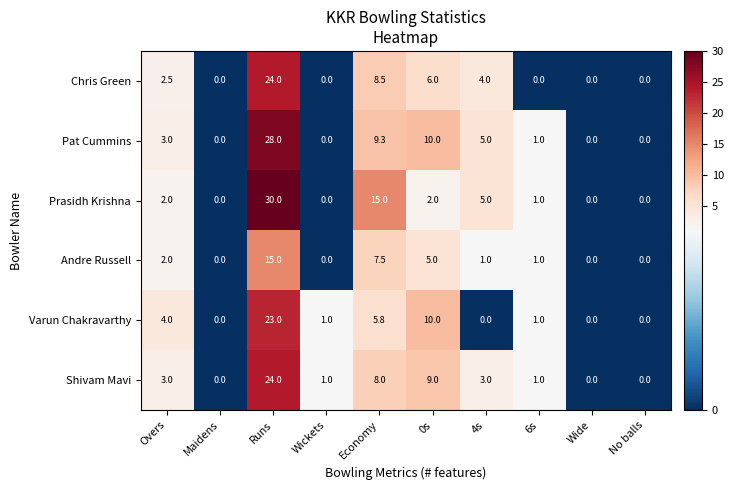

Is it true that Pat Cummins equals 3.0 at Overs?

True